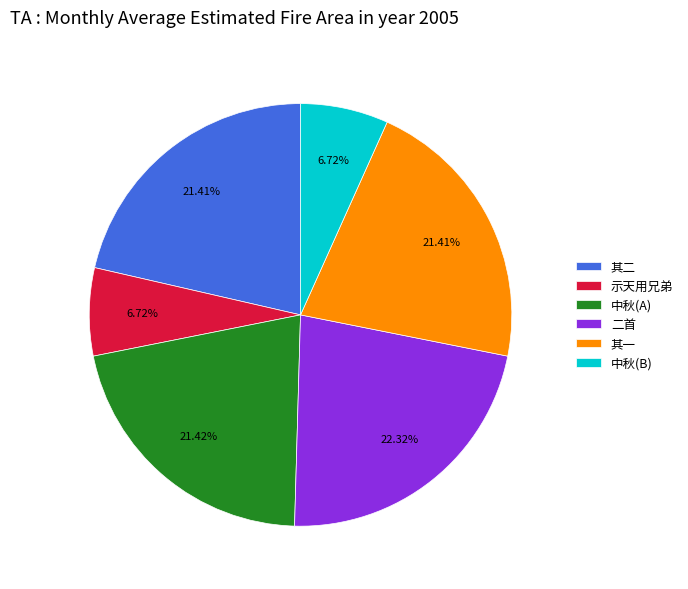

Does 二首 represent more than half of the total?

No